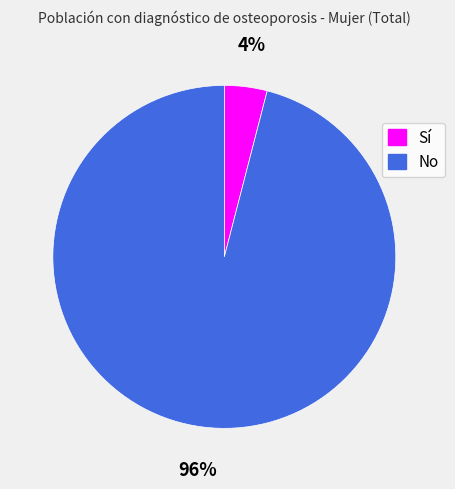

Which category has the smallest portion of the pie?

Sí